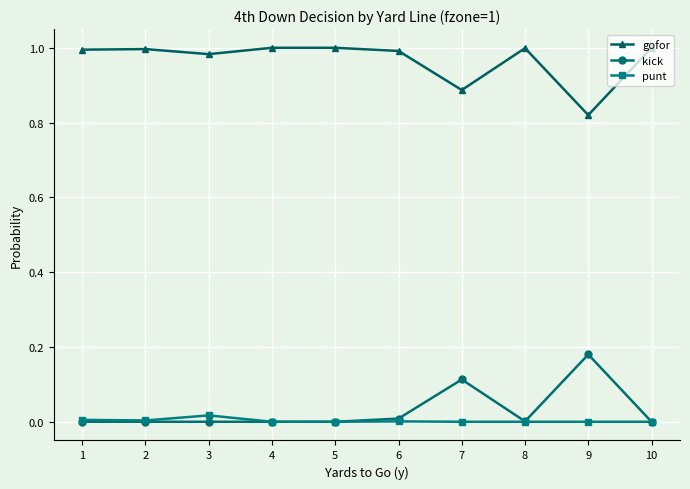

Which series has the largest total across all categories?

gofor